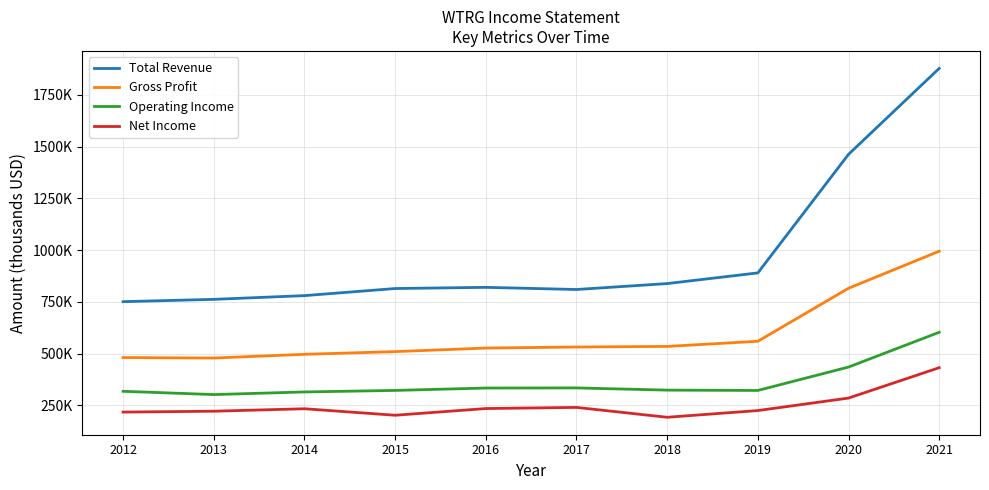

What is the greatest value displayed?

1878100